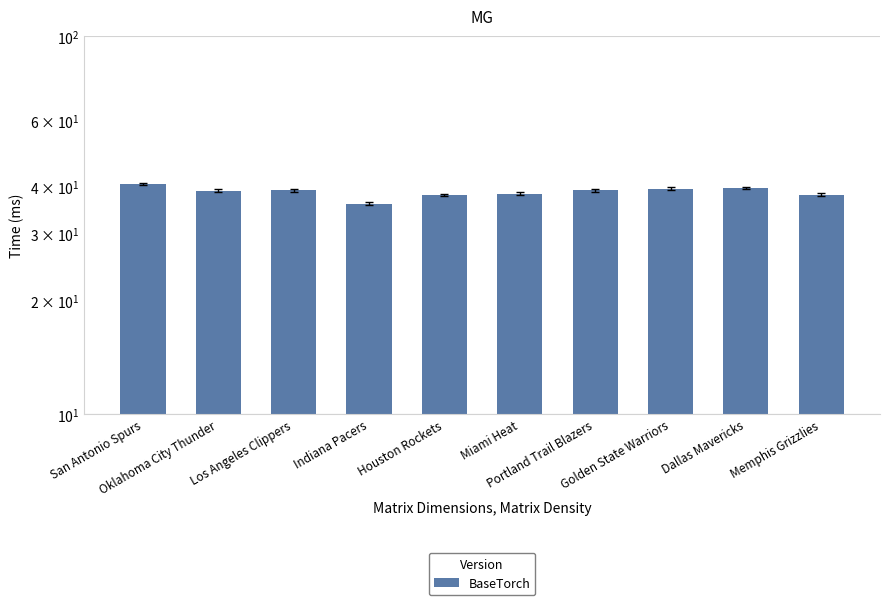

What is the difference between the second highest and minimum values?

3.6